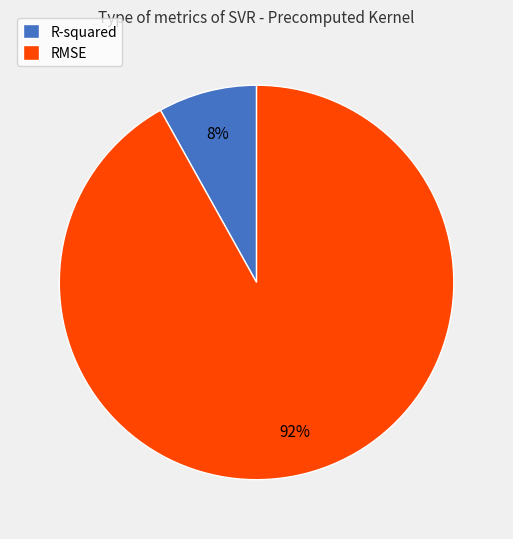

Rank the categories by value from highest to lowest.

RMSE, R-squared